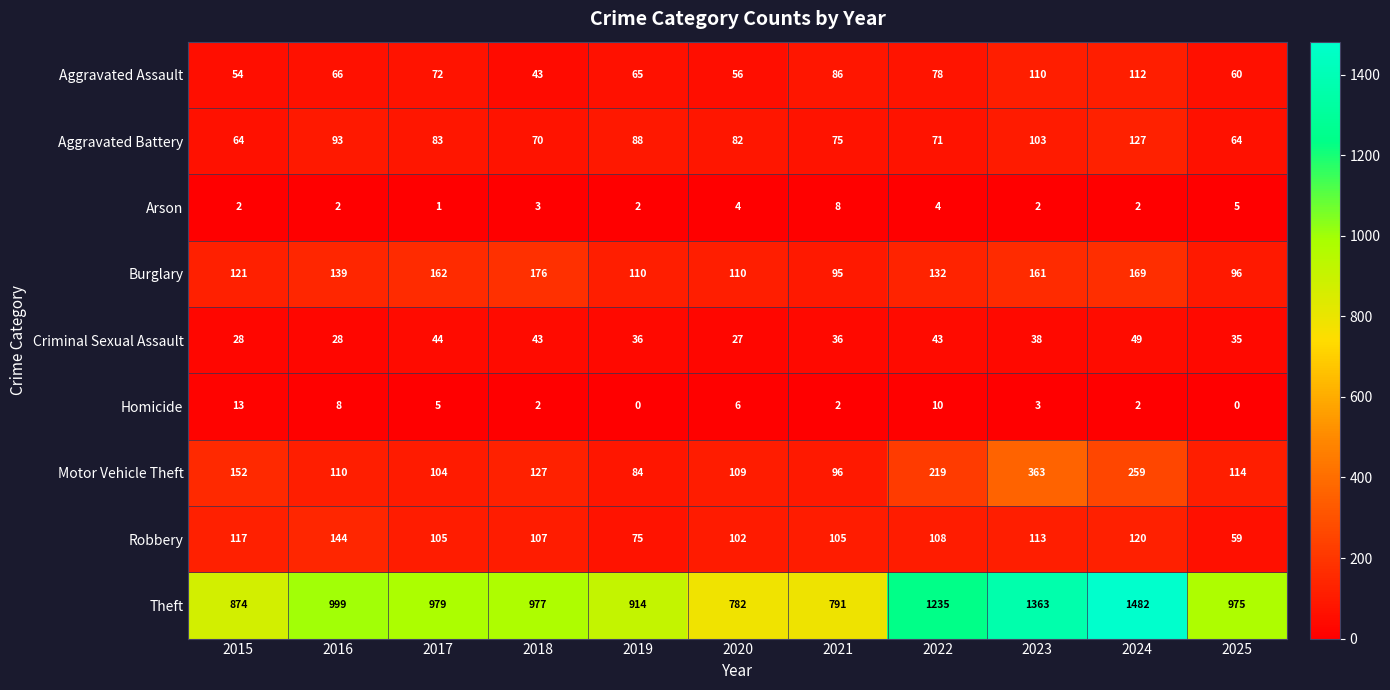

List the labels in order of Theft value, largest first.

2024, 2023, 2022, 2016, 2017, 2018, 2025, 2019, 2015, 2021, 2020